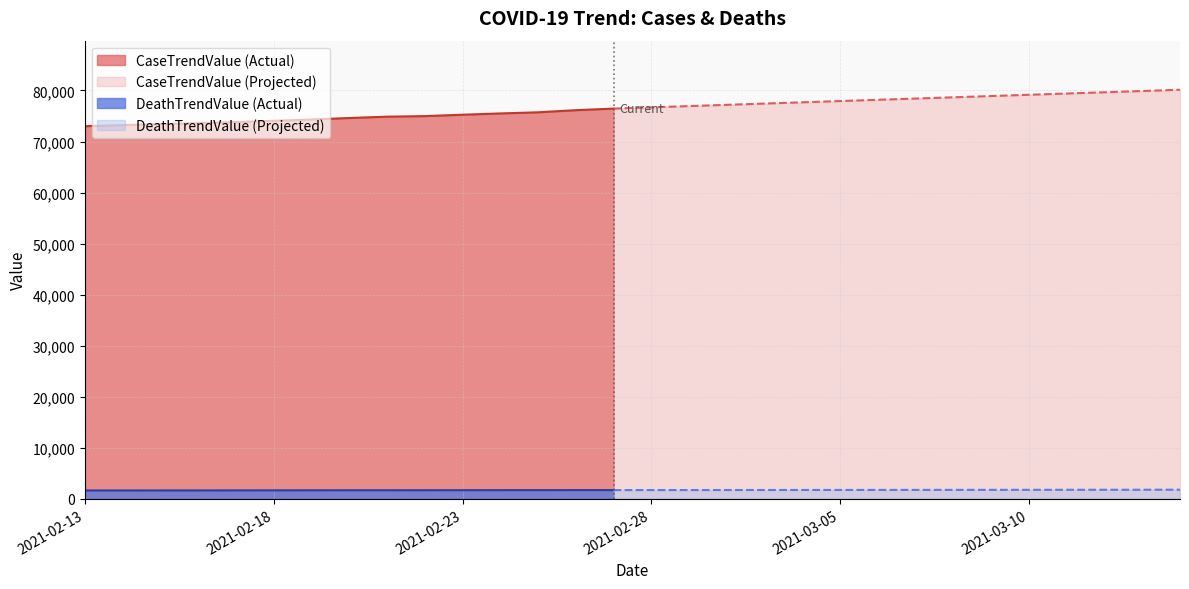

Between 2021-02-18 and 2021-03-14, which is larger?

2021-03-14